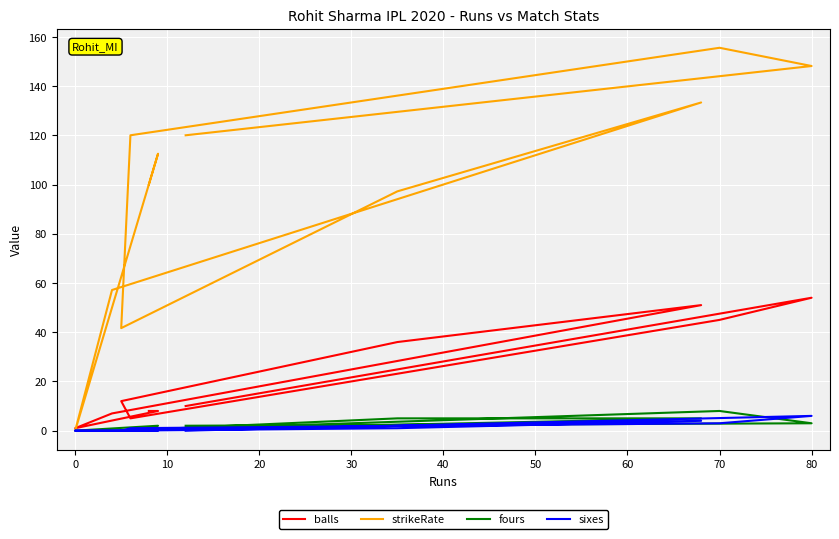

After their last crossing, which series has the higher values: fours or sixes?

sixes